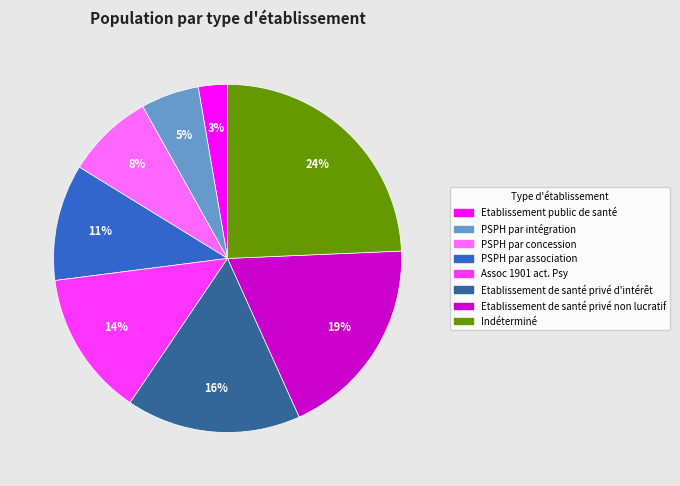

How many segments does this pie chart have?

8